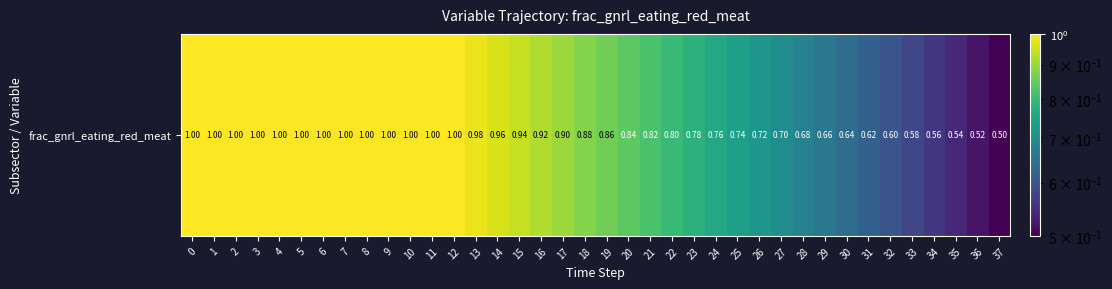

What is the greatest value displayed?

1.0